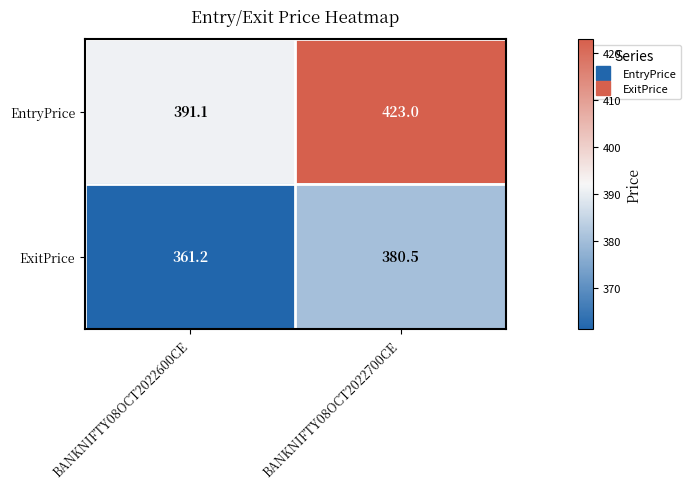

The ExitPrice series shows 380.5 at BANKNIFTY08OCT2022700CE. True or false?

True